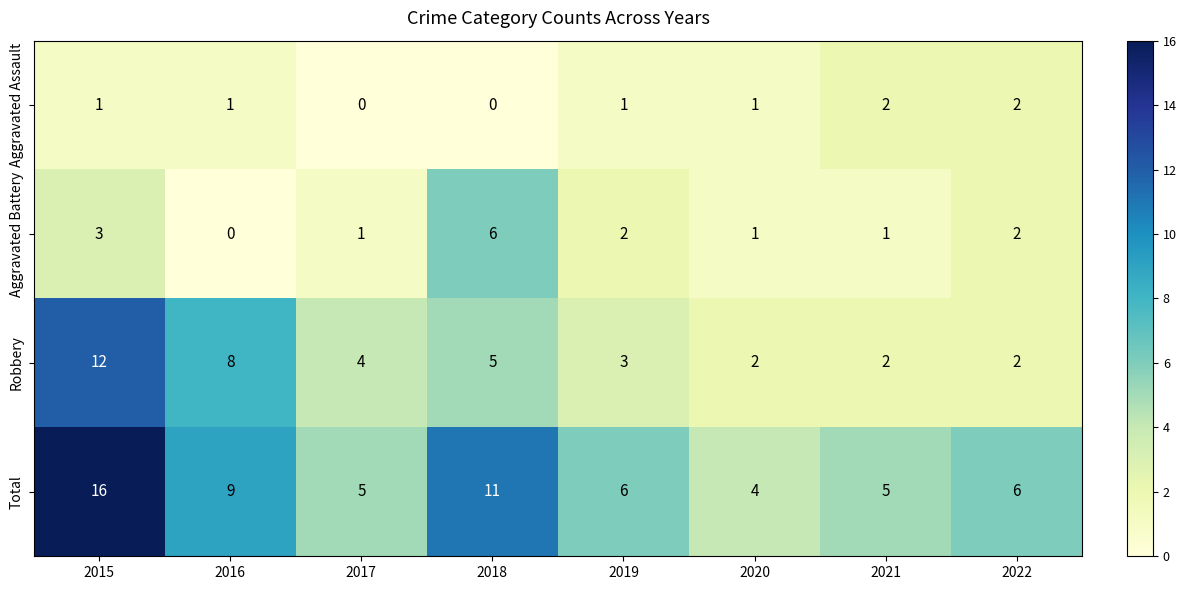

What is the maximum value shown in the chart?

16